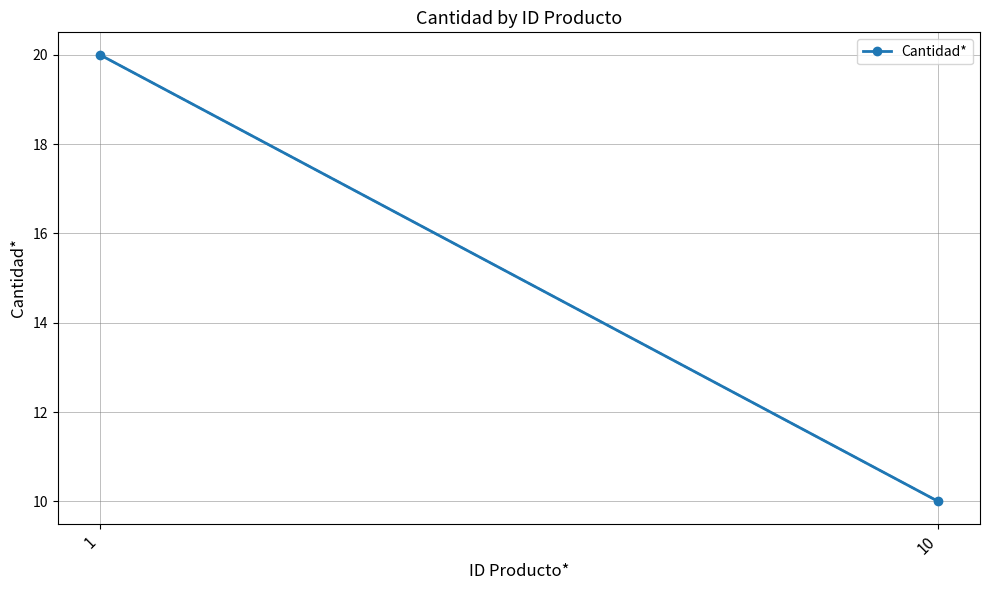

What is the smallest value displayed?

10